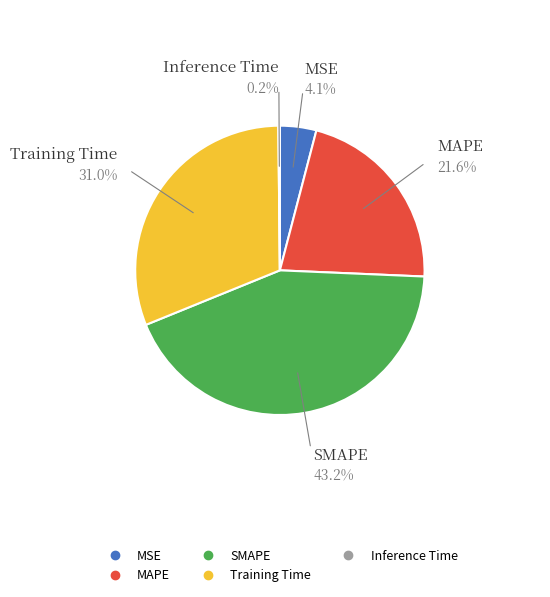

Which slice is the largest?

SMAPE